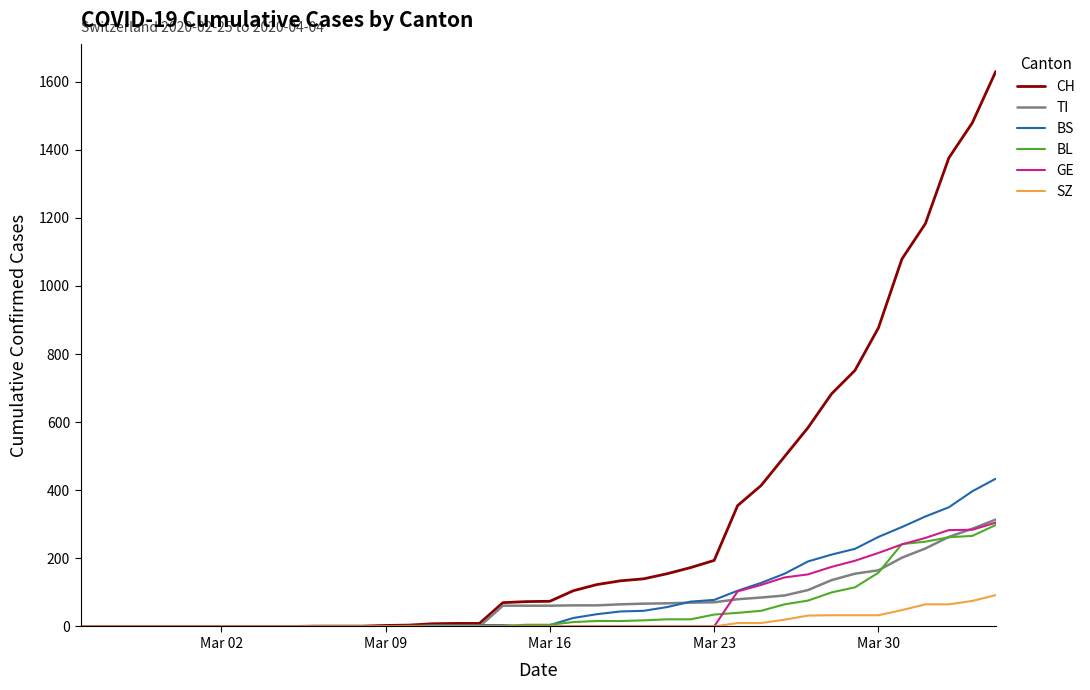

Which series has the widest spread of values?

CH